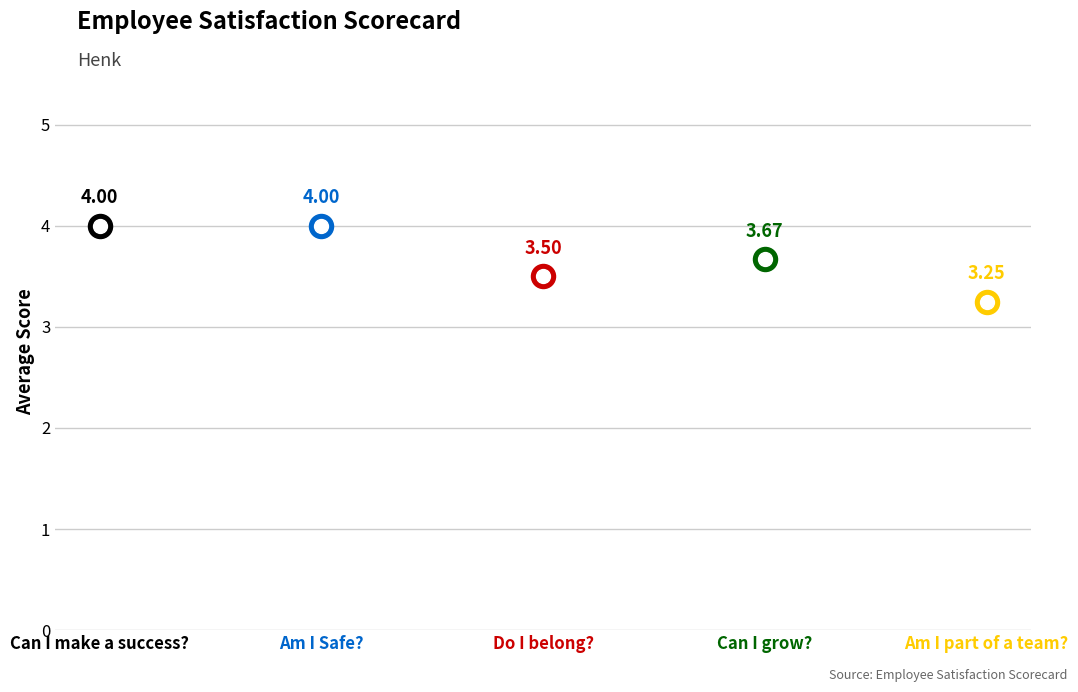

Approximately how many times larger is the value at Do I belong? compared to Am I part of a team??

1.1